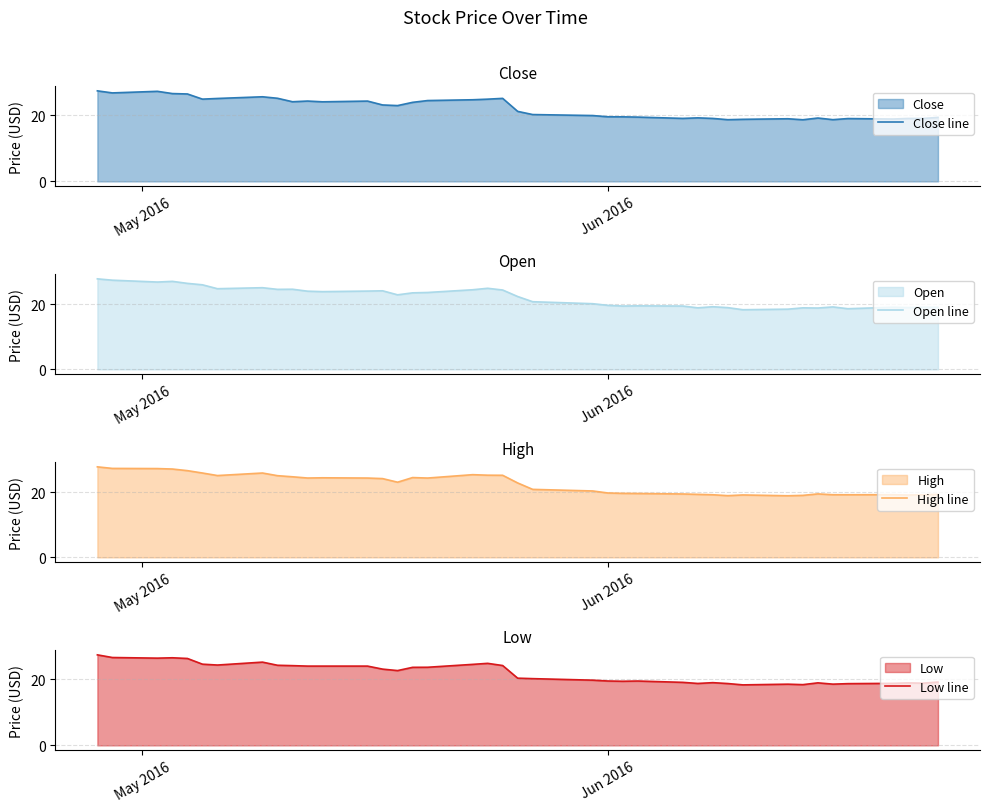

True or false: Open line and High line intersect in this chart.

False